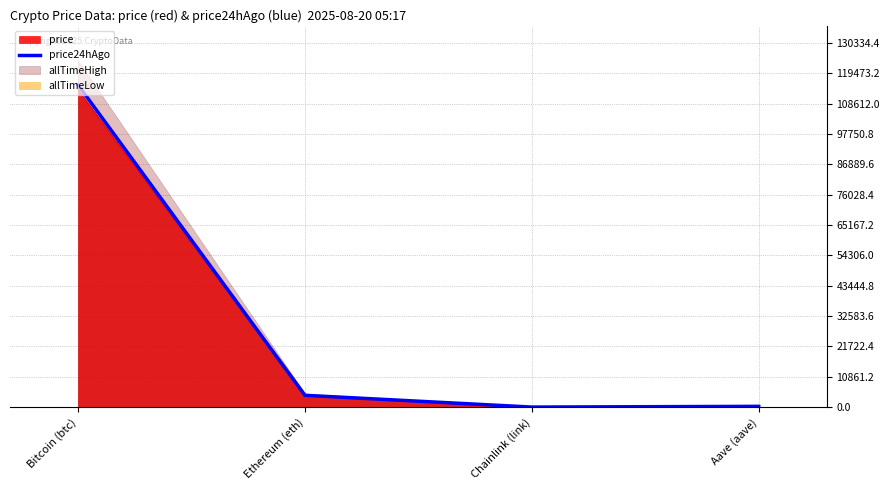

List the labels in order of value, smallest first.

Chainlink (link), Aave (aave), Ethereum (eth), Bitcoin (btc)